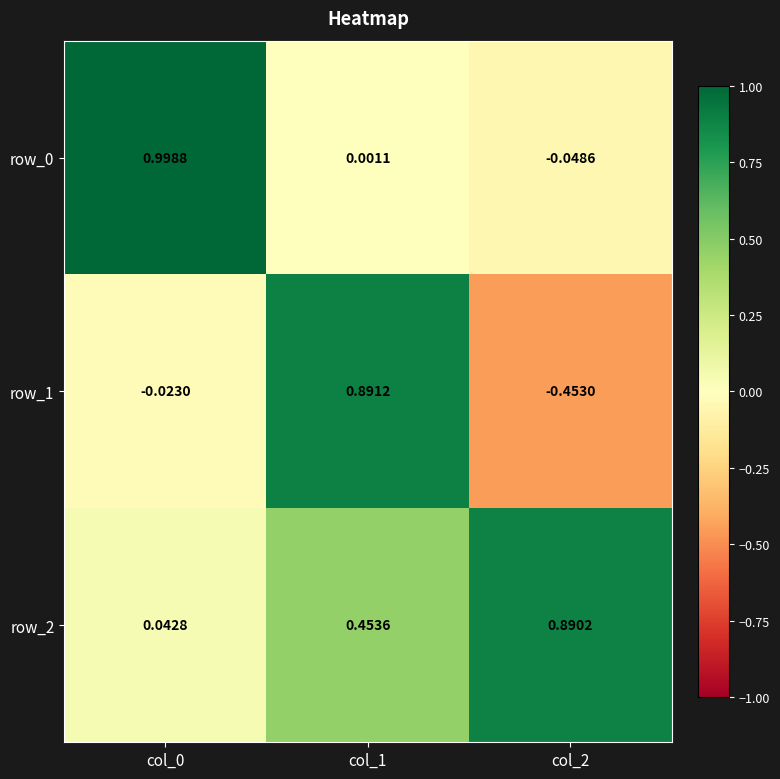

Count the number of data series in this chart.

3